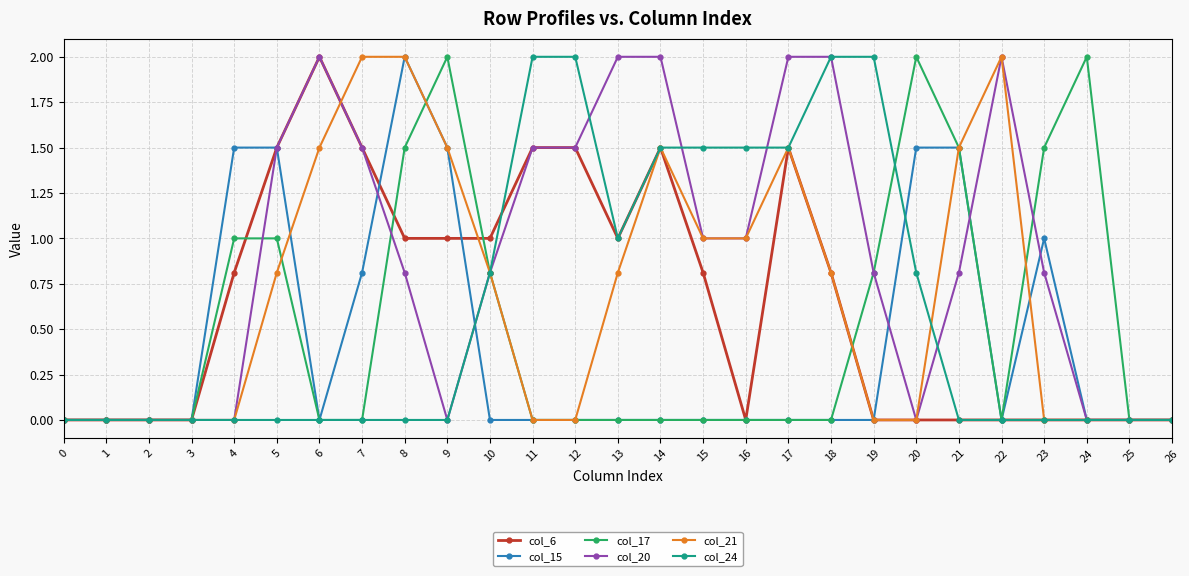

What is the total value across all series at 12?

5.0